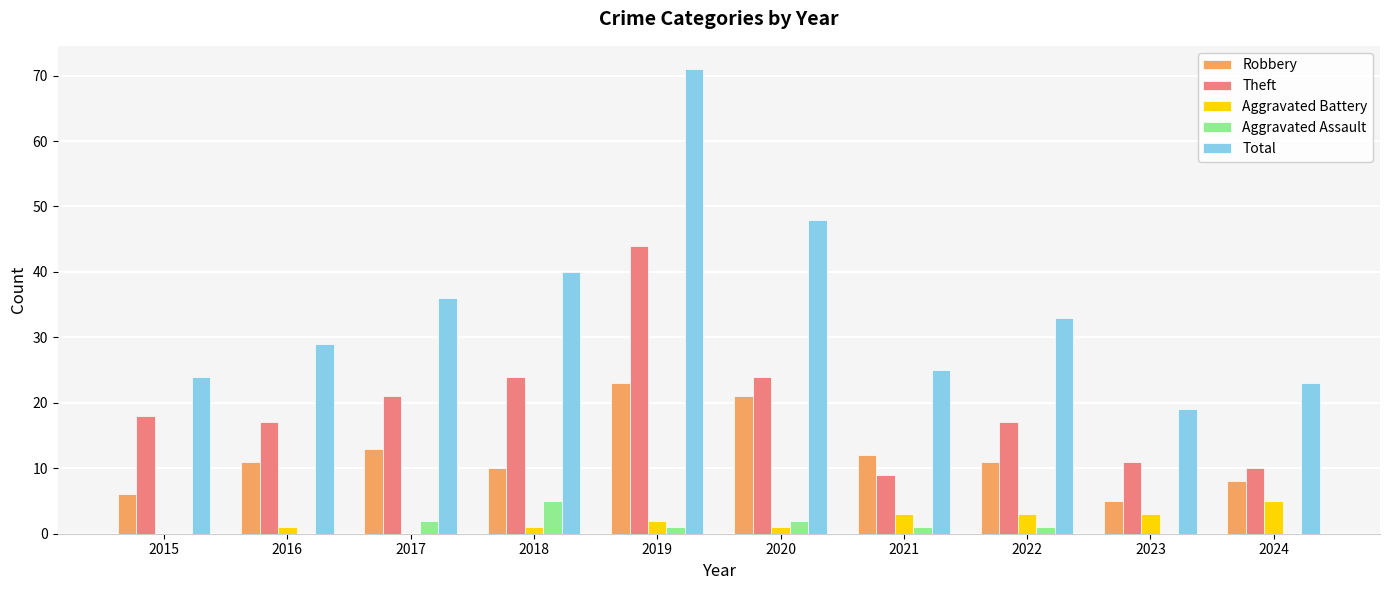

Which series has the largest total across all categories?

Total